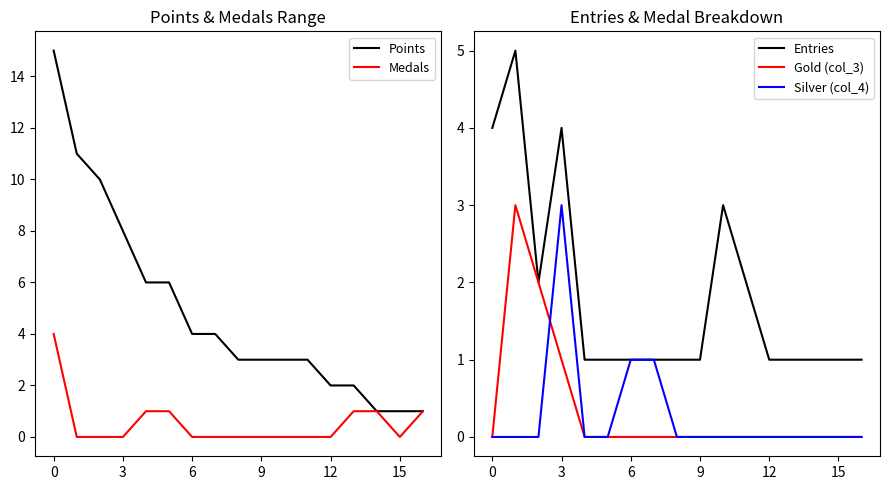

What is the maximum value for Medals?

4